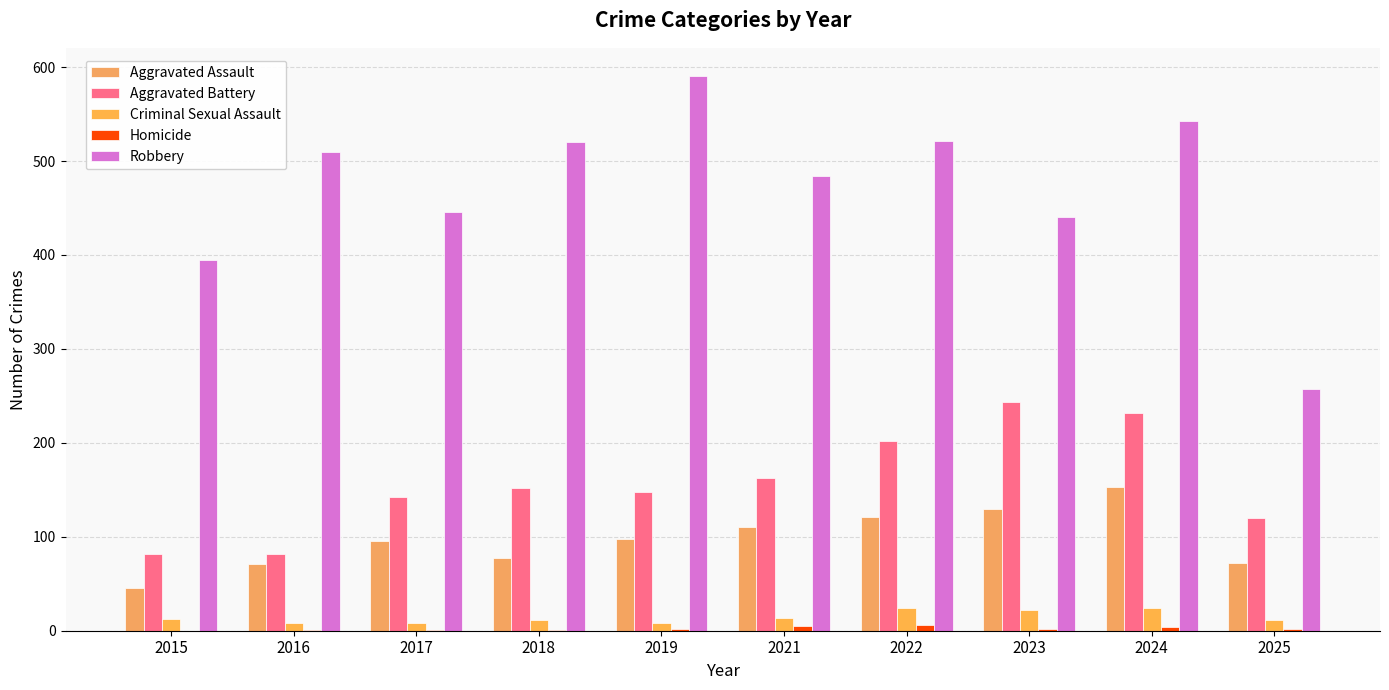

How many groups of bars are there?

10